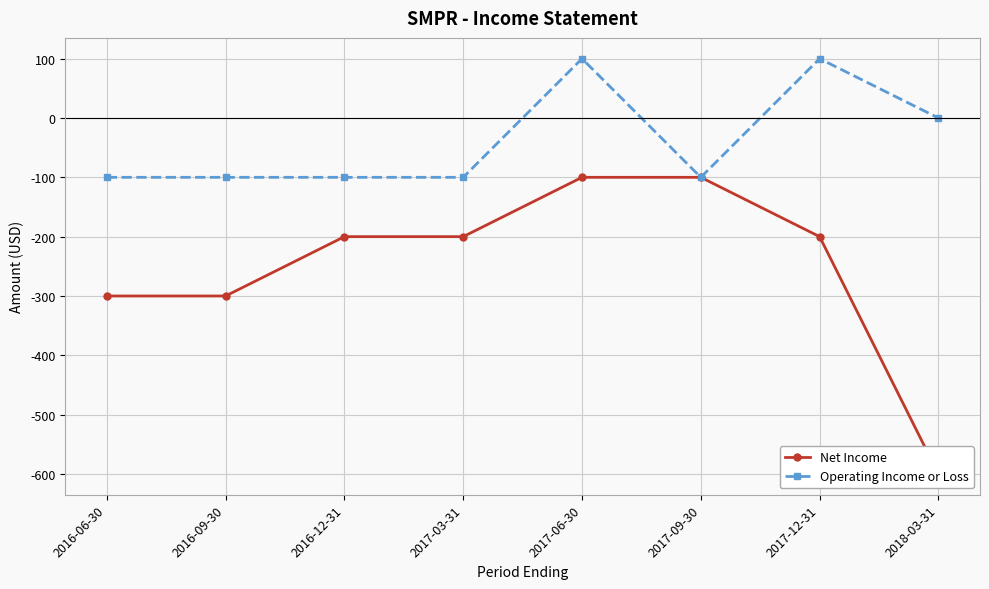

The value of Net Income at 2017-12-31 is -200. True or false?

True